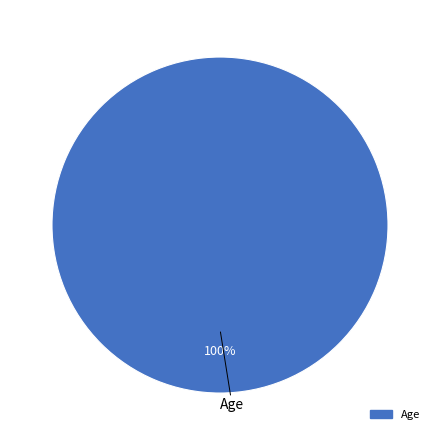

Is there a majority slice in this chart?

Yes